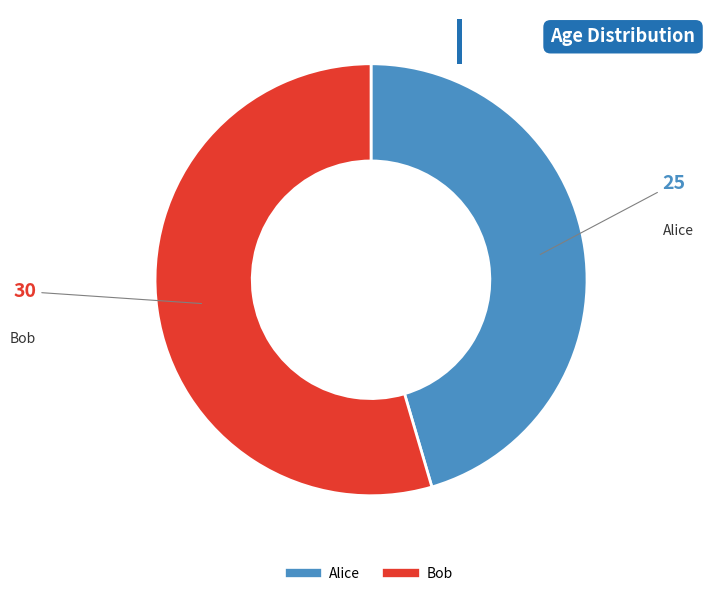

Rank the categories by value from lowest to highest.

Alice, Bob